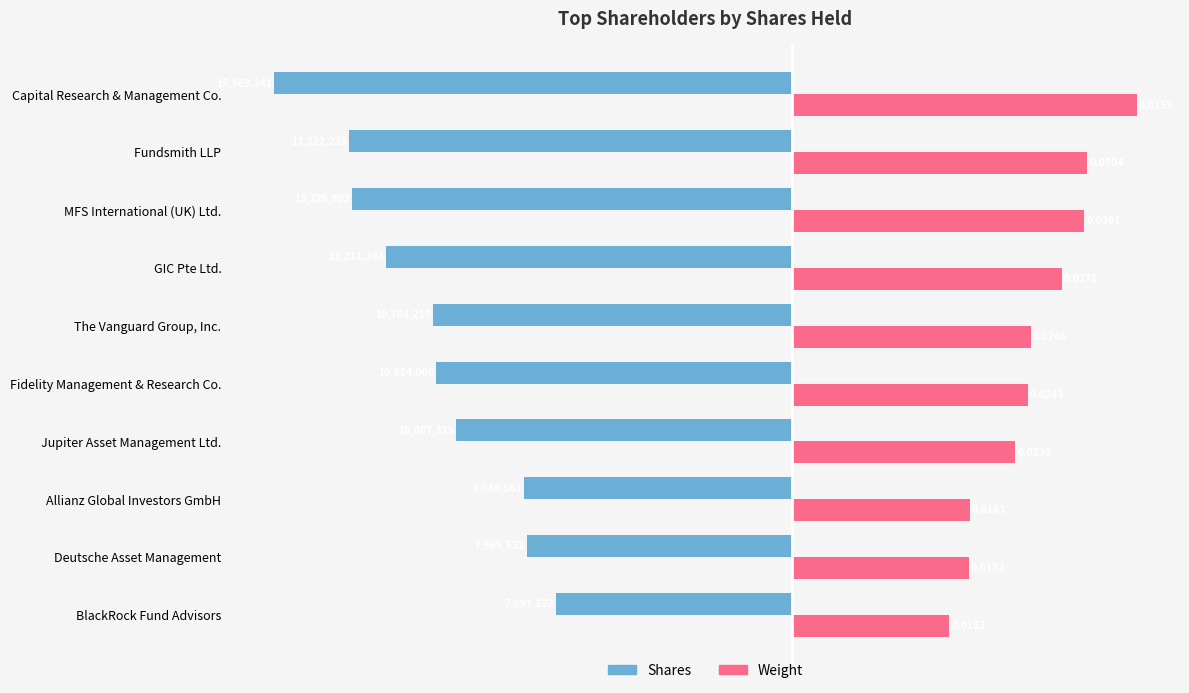

List the series in order of their peak value, highest first.

Weight, Shares